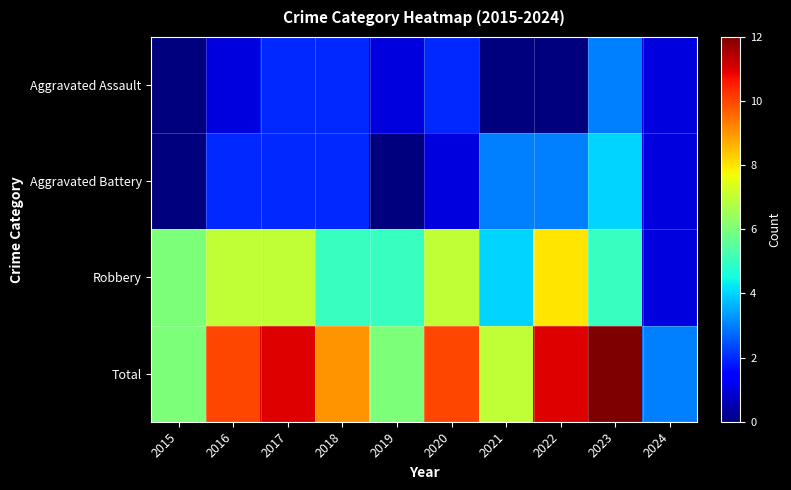

Which series changed the most between 2015 and 2020?

Total